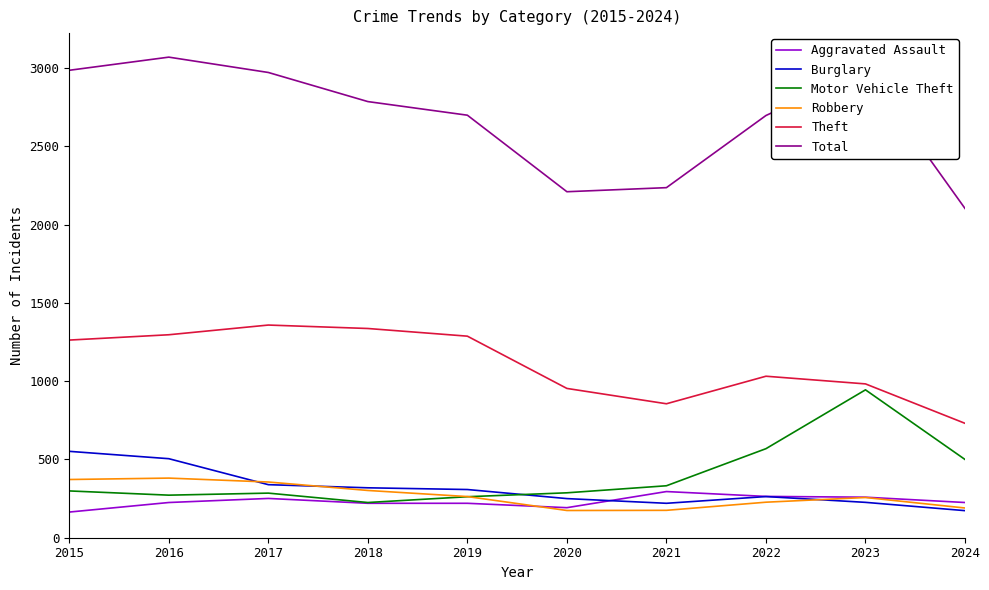

The Total series shows 2211 at 2020. True or false?

True